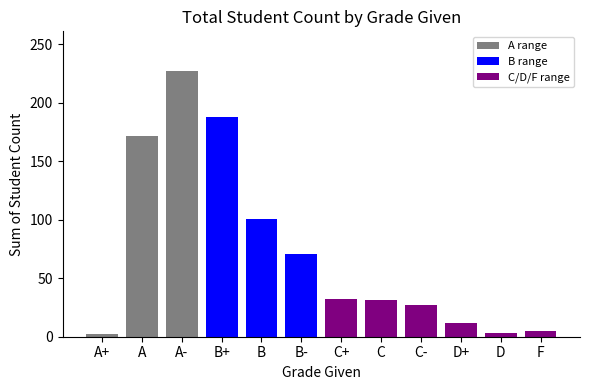

At which label does the data first exceed 32?

A